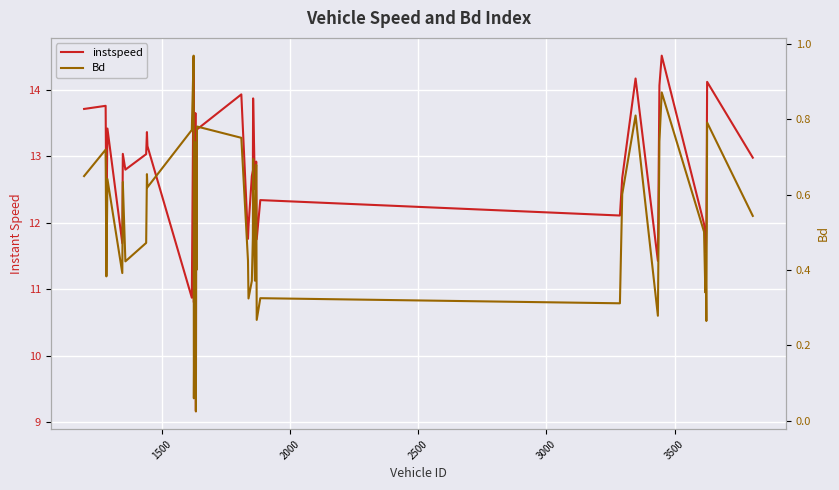

List the series in order of their peak value, highest first.

instspeed, Bd